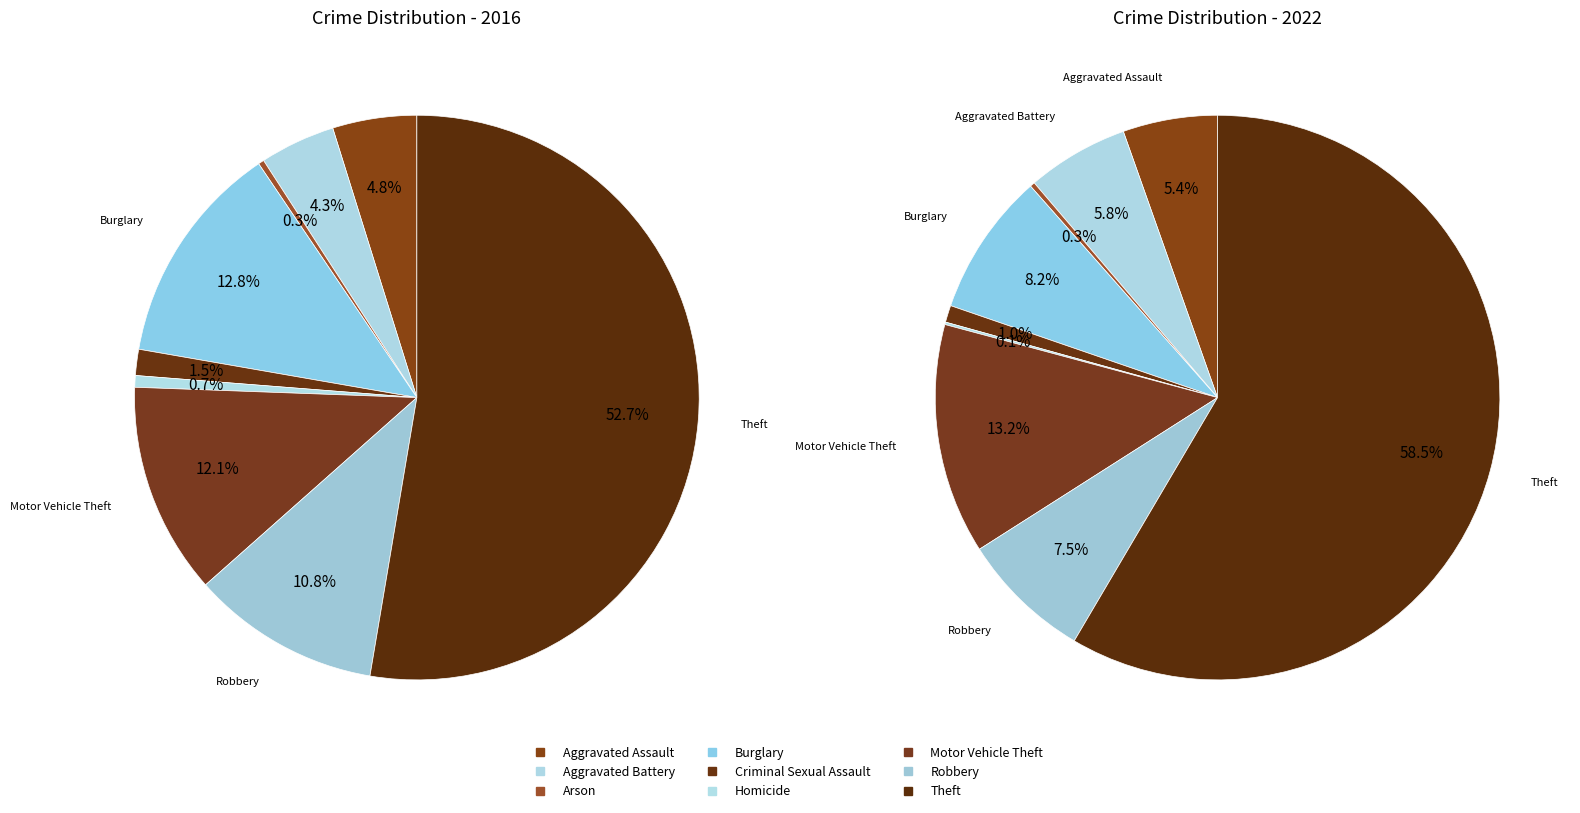

Rank the series by their maximum value, from lowest to highest.

values_2016, values_2022